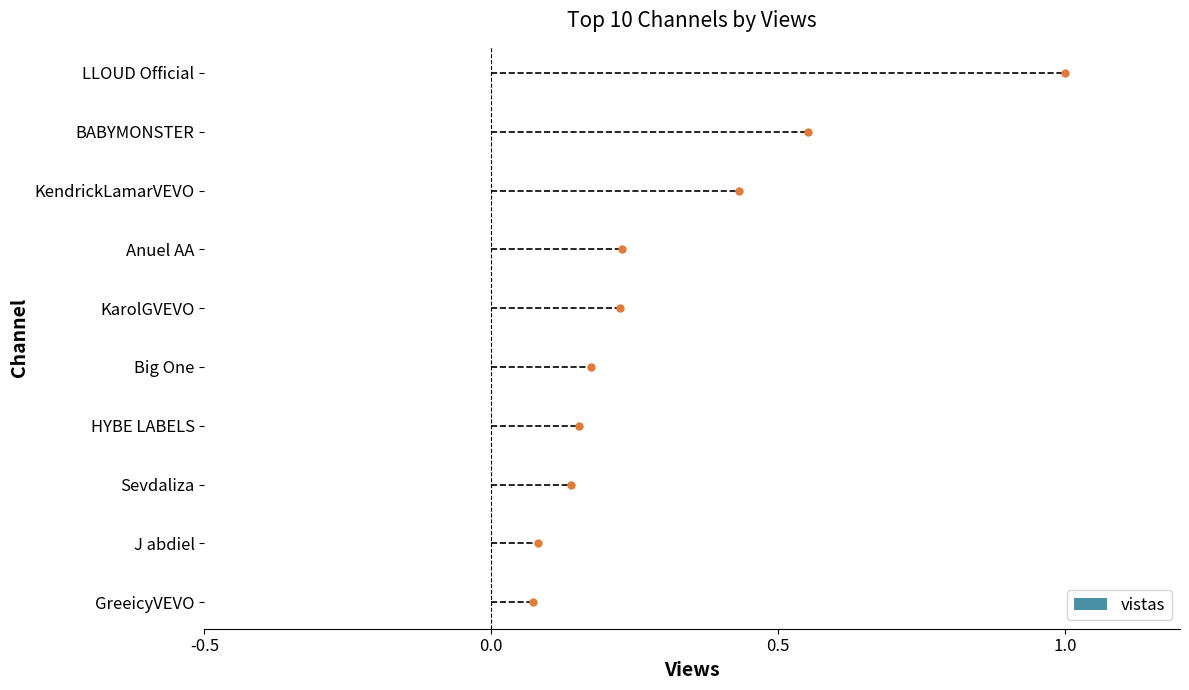

What is the smallest value displayed?

0.1